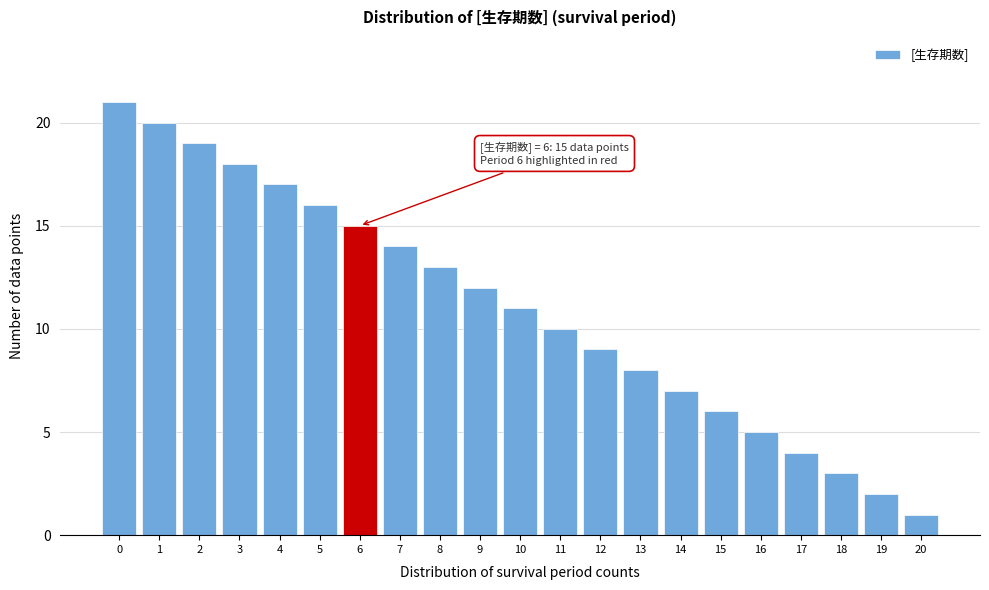

Reading left to right, what are all the values shown in this chart?

21	20	19	18	17	16	15	14	13	12	11	10	9	8	7	6	5	4	3	2	1